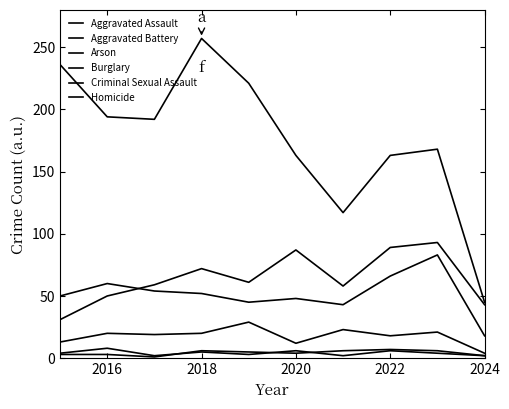

True or false: Burglary and Criminal Sexual Assault cross at least once.

False